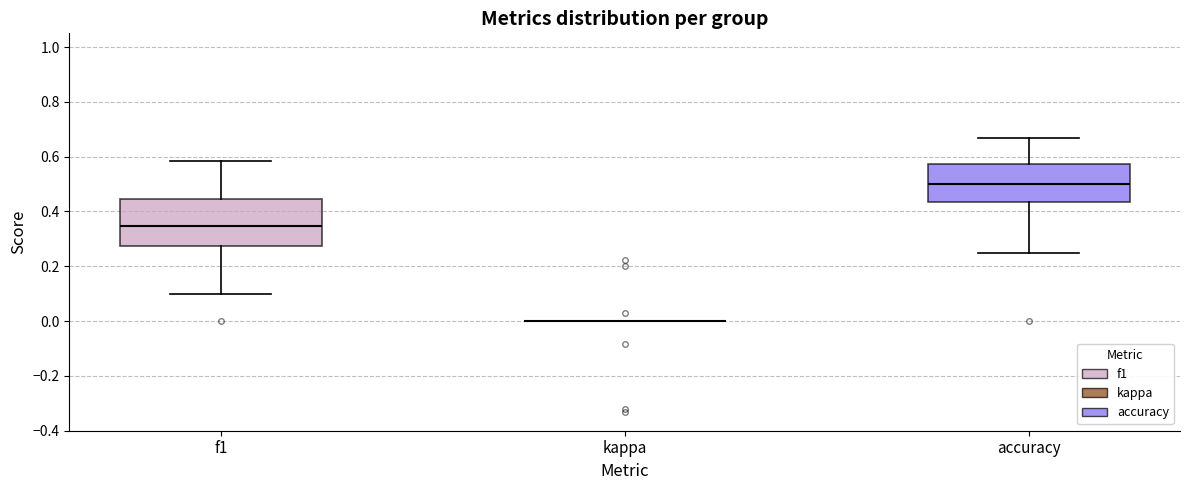

Reading left to right, read every box against the y-axis: the position of its median line, the range the box covers, and the ends of its whiskers. The values are not printed on the chart, so give them approximately, as read against the axis.

f1: median 0.34, box 0.28 to 0.44, whiskers 0.10 to 0.58
kappa: box collapsed to a line at 0.00, whiskers 0.00 to 0.00
accuracy: median 0.50, box 0.44 to 0.58, whiskers 0.26 to 0.66